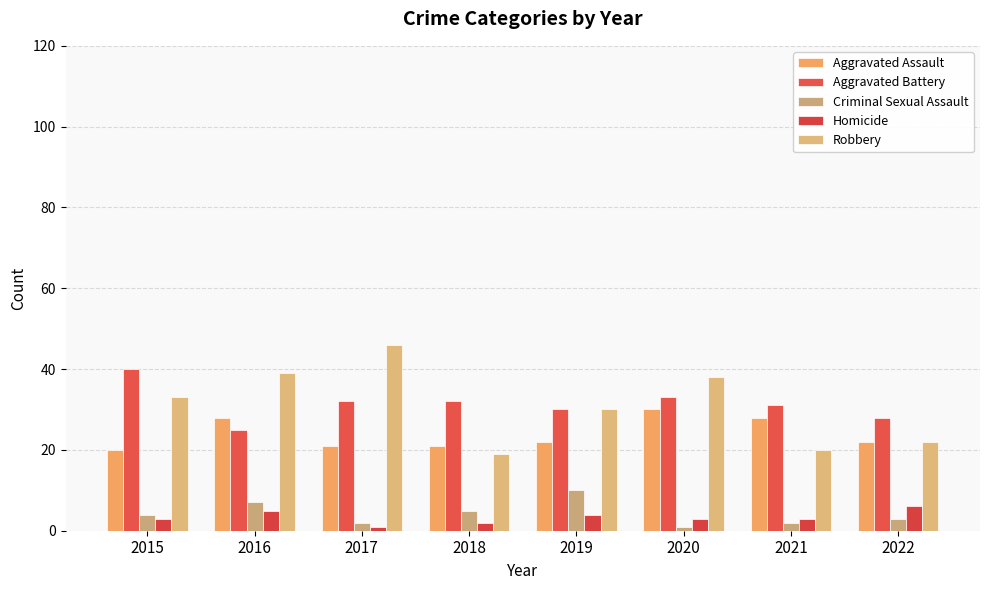

What is the difference between the highest and lowest values at 2015?

37